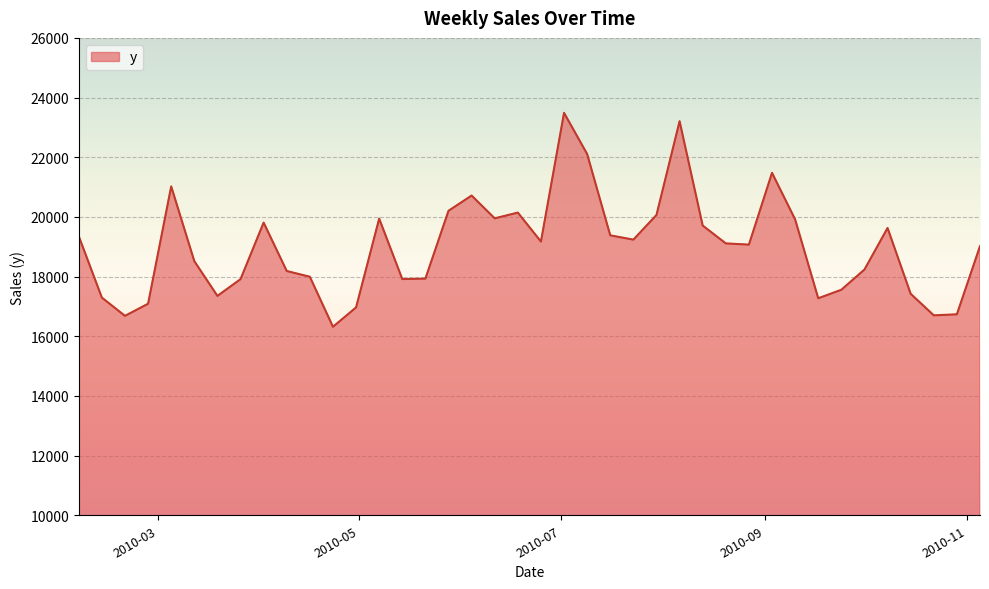

What is the difference between the maximum and minimum values?

7169.8